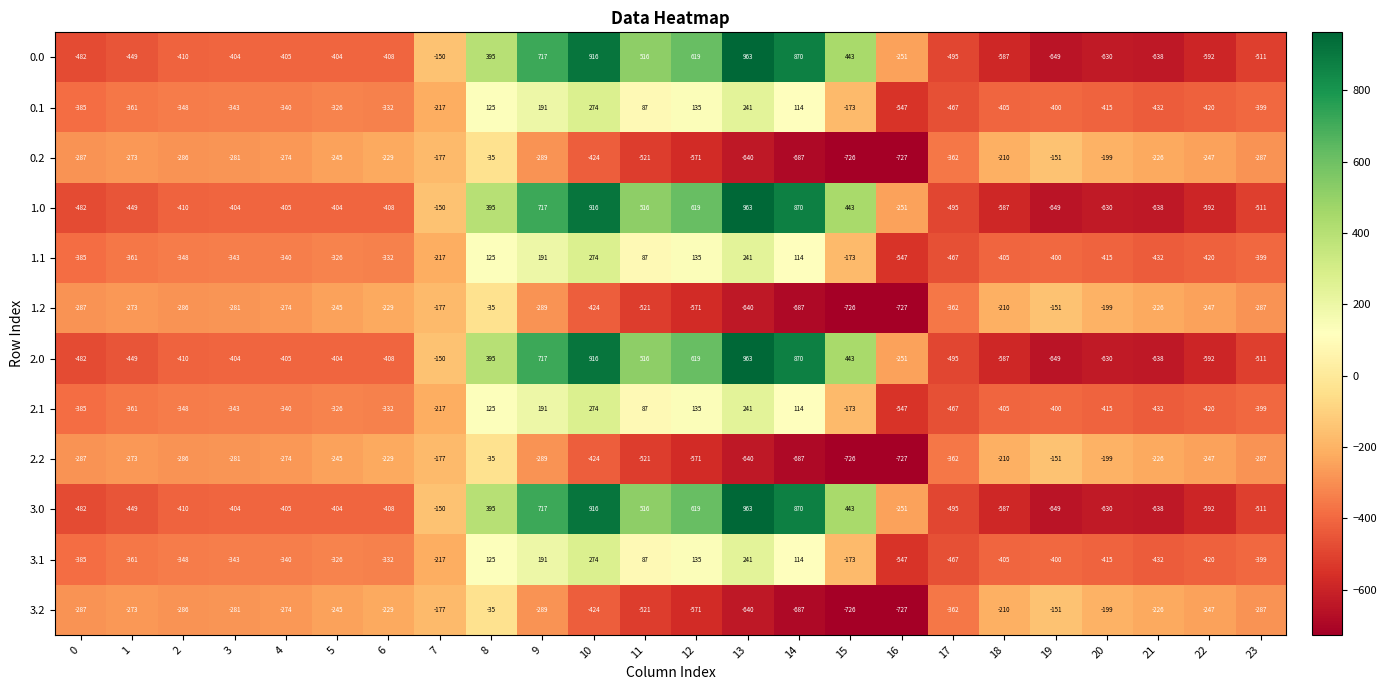

At how many categories does at least one series exceed 890?

2